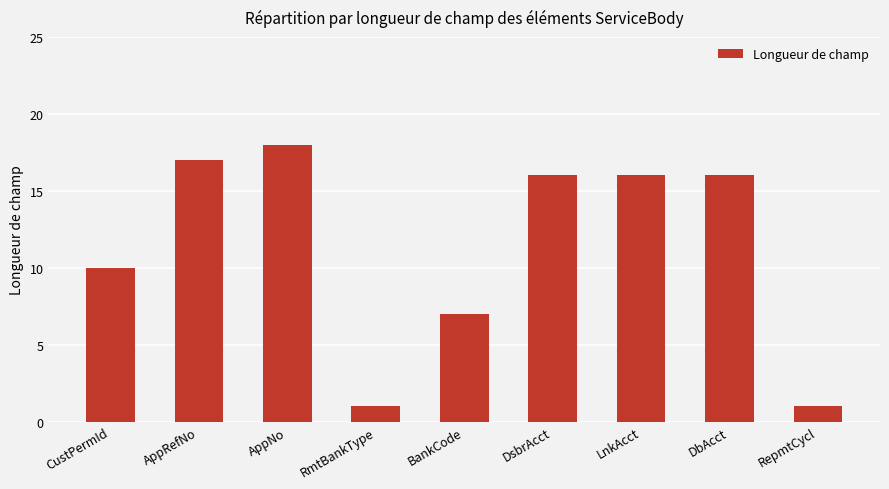

Where does the data first go above 16?

AppRefNo